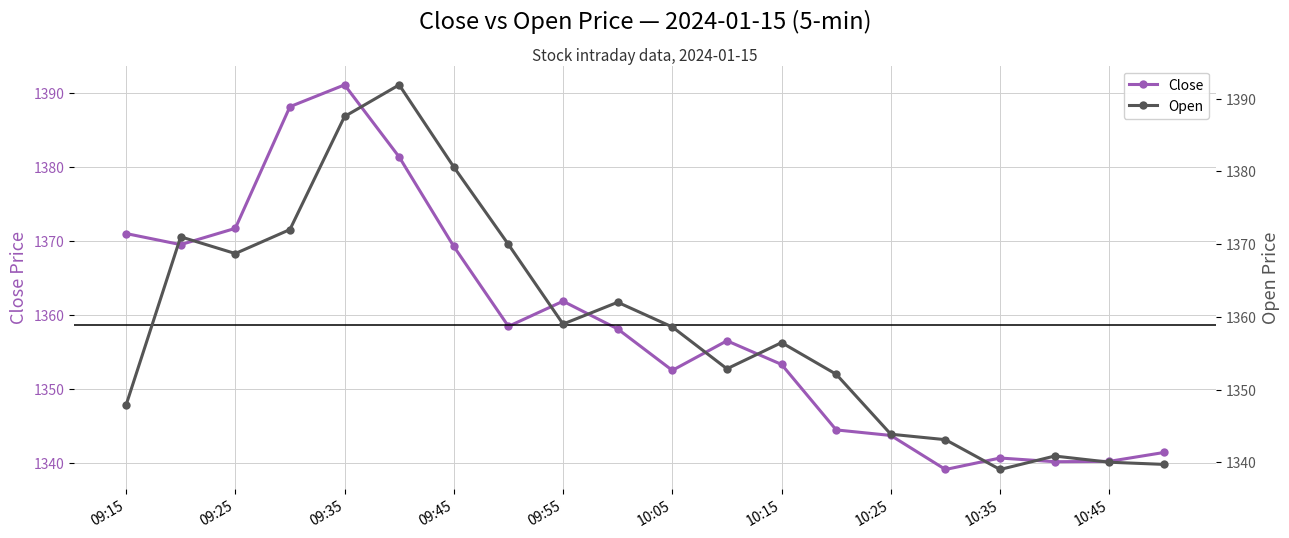

What is the value of the Open point at the 10th from the left?

1362.0